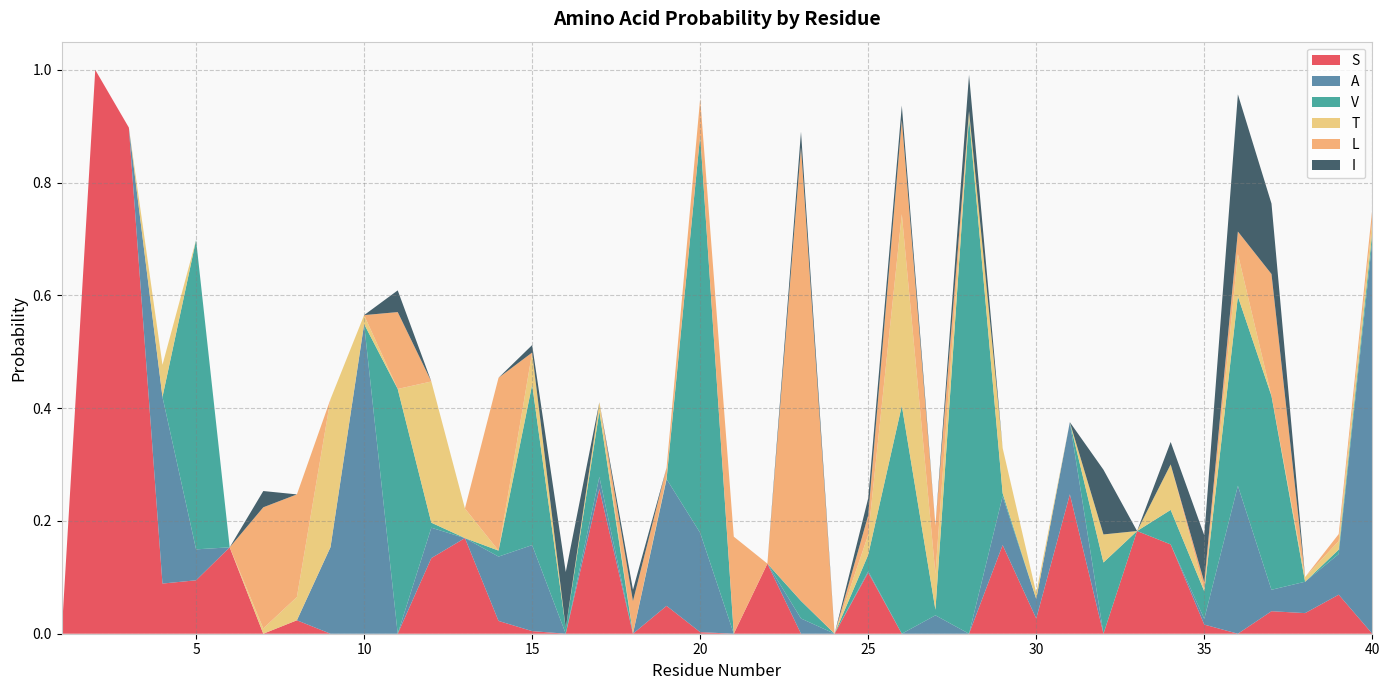

Reading left to right, extract all data points from this chart.

S: 1=0.0	2=1.0	3=0.9	4=0.1	5=0.1	6=0.2	7=0.0	8=0.0	9=0.0	10=0.0	11=0.0	12=0.1	13=0.2	14=0.0	15=0.0	16=0.0	17=0.3	18=0.0	19=0.0	20=0.0	21=0.0	22=0.1	23=0.0	24=0.0	25=0.1	26=0.0	27=0.0	28=0.0	29=0.2	30=0.0	31=0.2	32=0.0	33=0.2	34=0.2	35=0.0	36=0.0	37=0.0	38=0.0	39=0.1	40=0.0
A: 1=0.0	2=0.0	3=0.0	4=0.3	5=0.1	6=0.0	7=0.0	8=0.0	9=0.2	10=0.5	11=0.0	12=0.1	13=0.0	14=0.1	15=0.2	16=0.0	17=0.0	18=0.0	19=0.2	20=0.2	21=0.0	22=0.0	23=0.0	24=0.0	25=0.0	26=0.0	27=0.0	28=0.0	29=0.1	30=0.0	31=0.1	32=0.0	33=0.0	34=0.0	35=0.0	36=0.3	37=0.0	38=0.1	39=0.1	40=0.7
V: 1=0.0	2=0.0	3=0.0	4=0.0	5=0.5	6=0.0	7=0.0	8=0.0	9=0.0	10=0.0	11=0.4	12=0.0	13=0.0	14=0.0	15=0.3	16=0.0	17=0.1	18=0.0	19=0.0	20=0.7	21=0.0	22=0.0	23=0.0	24=0.0	25=0.0	26=0.4	27=0.0	28=0.9	29=0.0	30=0.0	31=0.0	32=0.1	33=0.0	34=0.1	35=0.0	36=0.3	37=0.3	38=0.0	39=0.0	40=0.0
T: 1=0.0	2=0.0	3=0.0	4=0.1	5=0.0	6=0.0	7=0.0	8=0.0	9=0.3	10=0.0	11=0.0	12=0.3	13=0.1	14=0.0	15=0.1	16=0.0	17=0.0	18=0.0	19=0.0	20=0.0	21=0.0	22=0.0	23=0.0	24=0.0	25=0.0	26=0.3	27=0.1	28=0.0	29=0.1	30=0.0	31=0.0	32=0.0	33=0.0	34=0.1	35=0.0	36=0.1	37=0.0	38=0.0	39=0.0	40=0.0
L: 1=0.0	2=0.0	3=0.0	4=0.0	5=0.0	6=0.0	7=0.2	8=0.2	9=0.0	10=0.0	11=0.1	12=0.0	13=0.0	14=0.3	15=0.0	16=0.0	17=0.0	18=0.1	19=0.0	20=0.1	21=0.2	22=0.0	23=0.8	24=0.0	25=0.0	26=0.2	27=0.1	28=0.0	29=0.0	30=0.0	31=0.0	32=0.0	33=0.0	34=0.0	35=0.0	36=0.0	37=0.2	38=0.0	39=0.0	40=0.0
I: 1=0.0	2=0.0	3=0.0	4=0.0	5=0.0	6=0.0	7=0.0	8=0.0	9=0.0	10=0.0	11=0.0	12=0.0	13=0.0	14=0.0	15=0.0	16=0.1	17=0.0	18=0.0	19=0.0	20=0.0	21=0.0	22=0.0	23=0.0	24=0.0	25=0.0	26=0.0	27=0.0	28=0.1	29=0.0	30=0.0	31=0.0	32=0.1	33=0.0	34=0.0	35=0.1	36=0.2	37=0.1	38=0.0	39=0.0	40=0.0